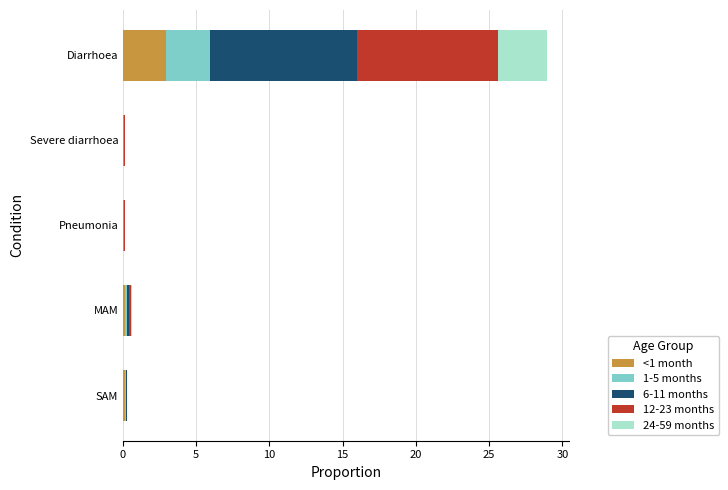

What is the total value across all series at Diarrhoea?

29.0